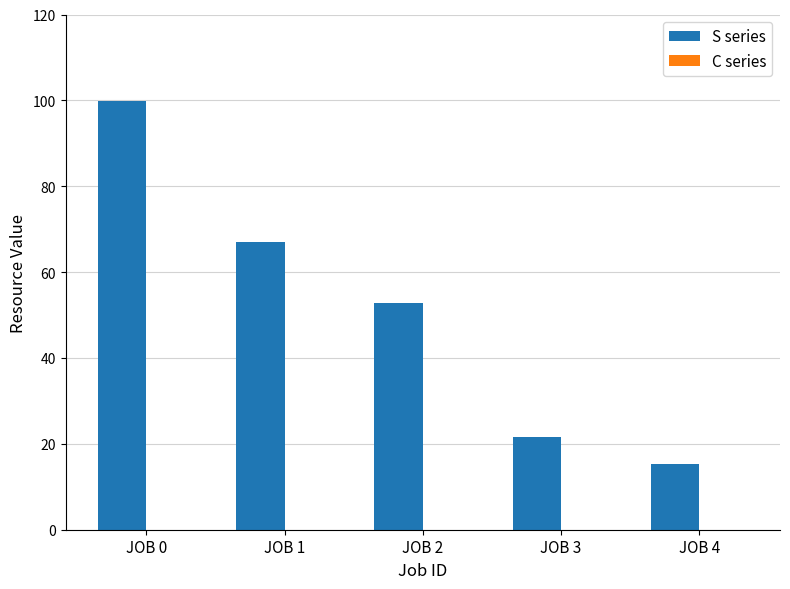

Rank the categories by value from highest to lowest.

JOB 0, JOB 1, JOB 2, JOB 3, JOB 4